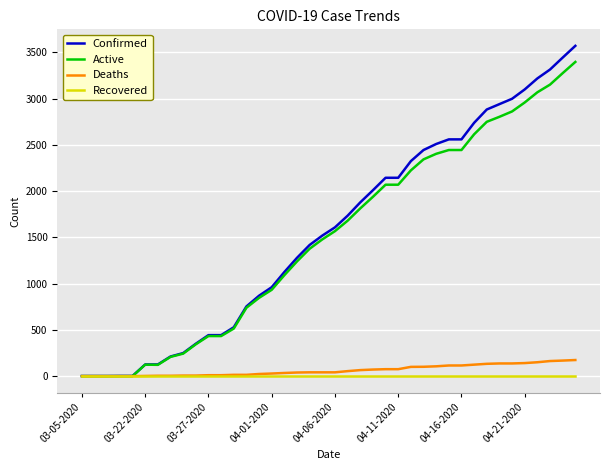

Which series has the largest range (max minus min)?

Confirmed